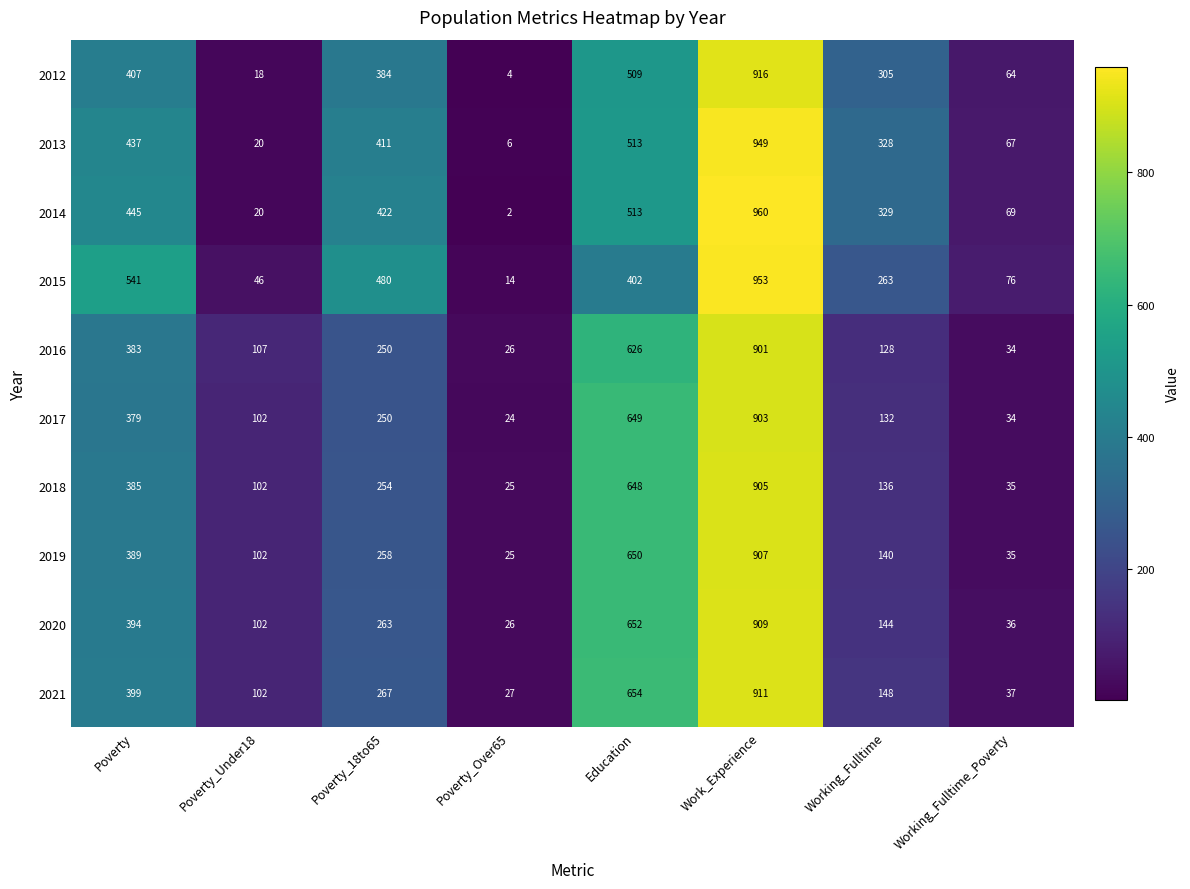

What is the approximate value of 2015 at Poverty?

541